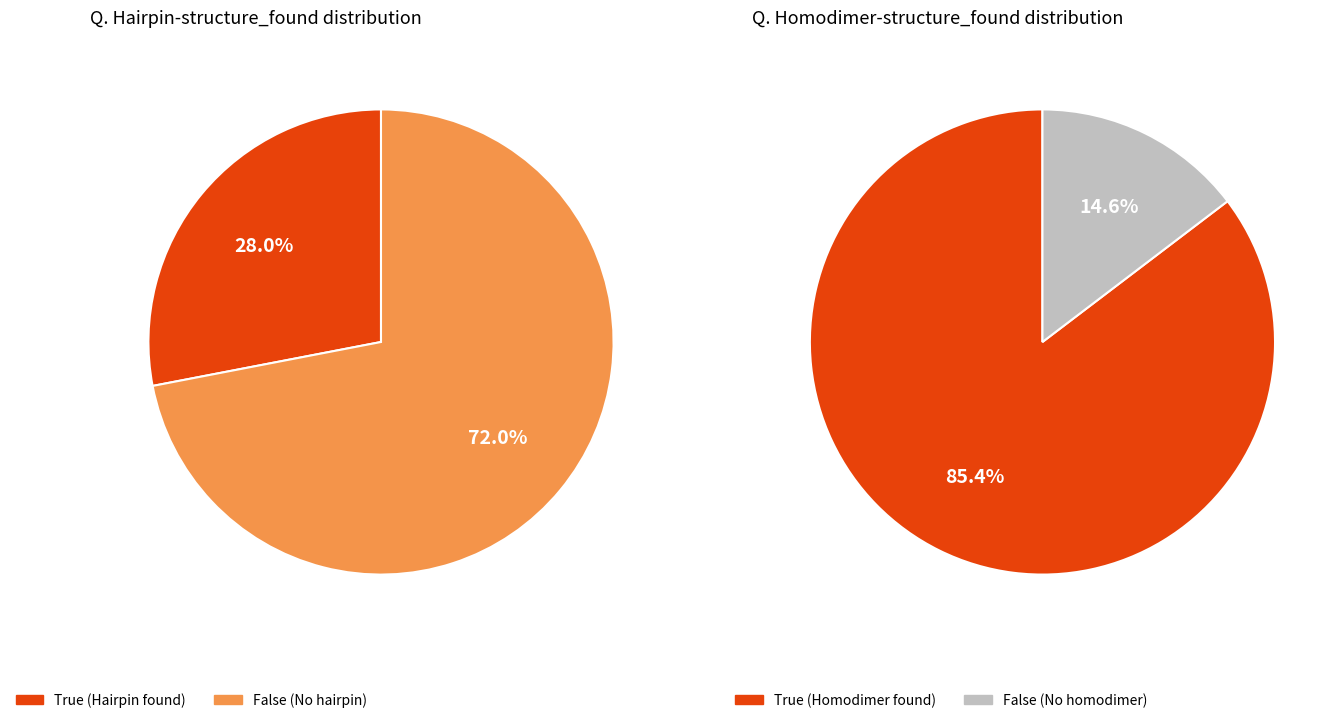

Approximately how many times larger is the value at False compared to True?

2.6